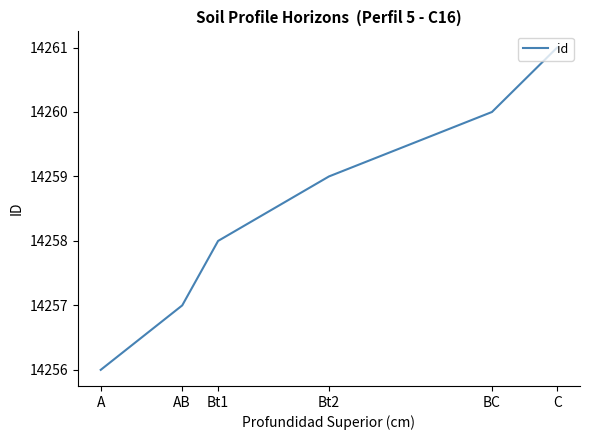

At which category does the chart reach its peak across all series?

C